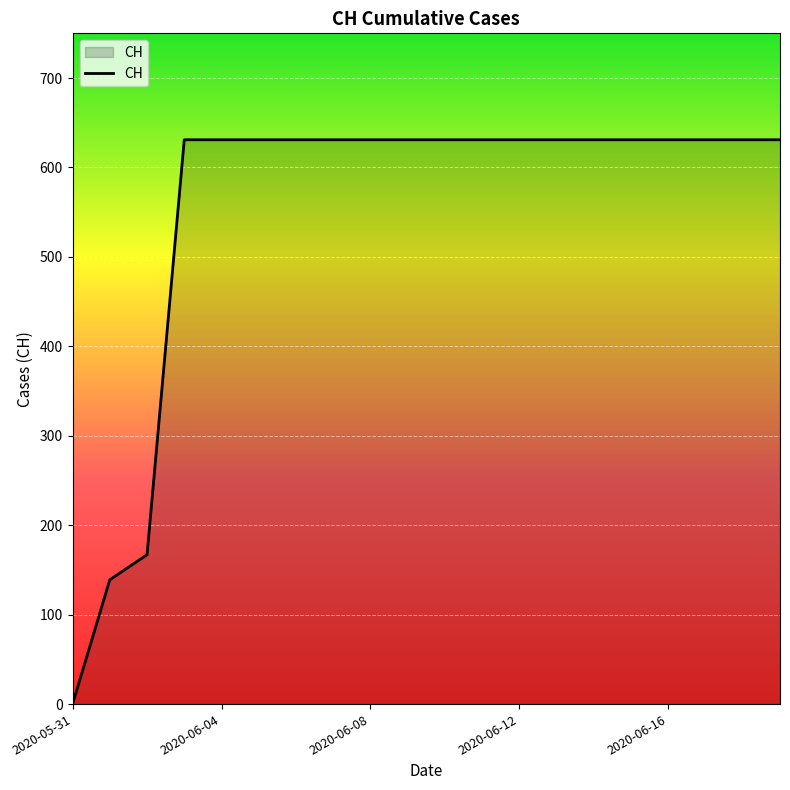

Reading left to right, transcribe all the data shown in this chart.

0	139	167	631	631	631	631	631	631	631	631	631	631	631	631	631	631	631	631	631